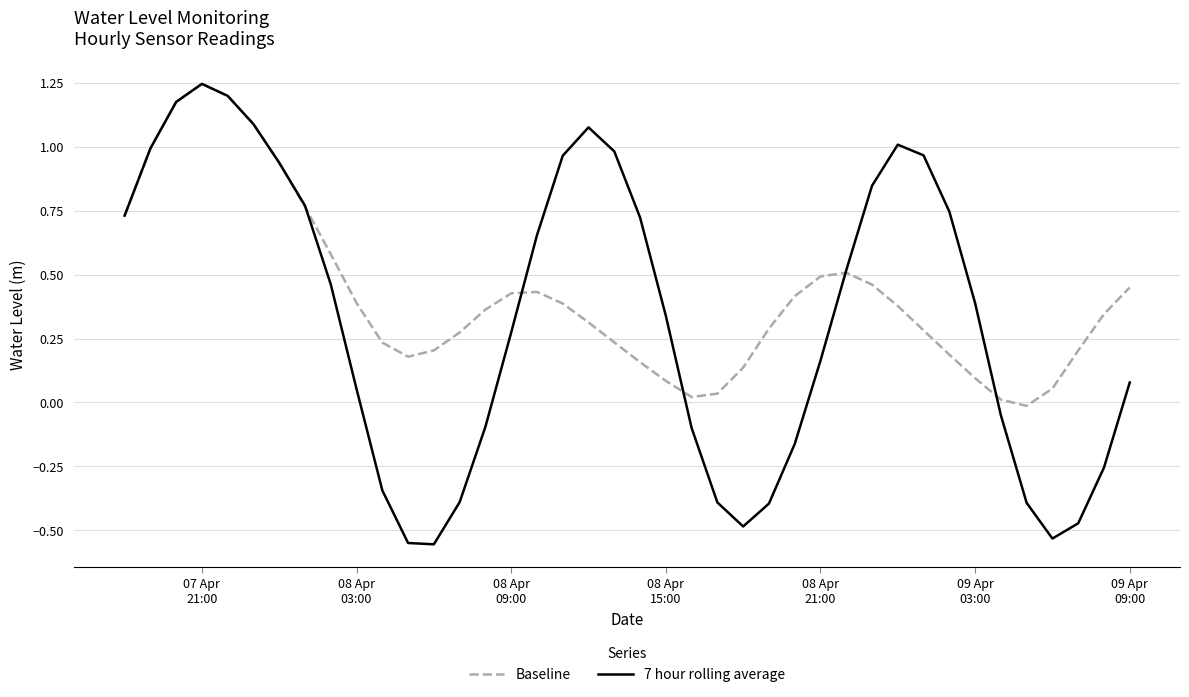

Which series has the widest spread of values?

7 hour rolling average